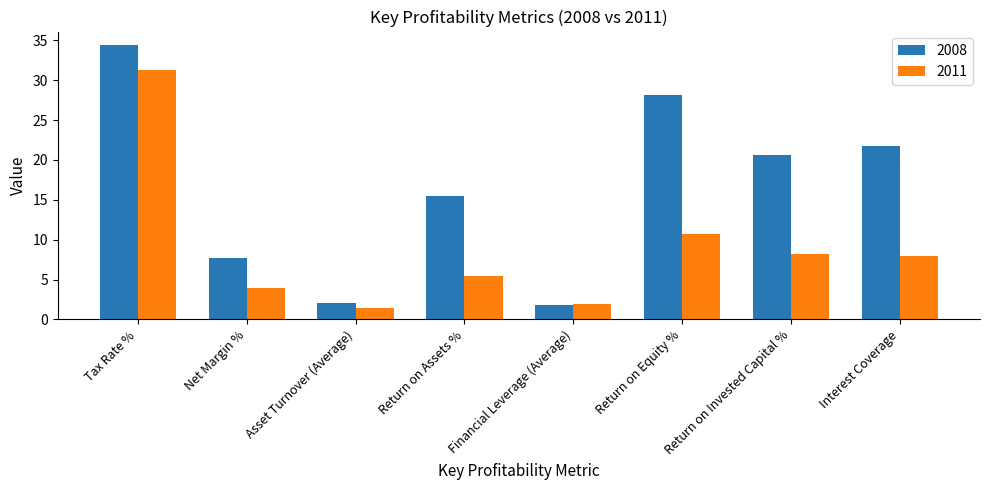

Which series has the widest spread of values?

2008